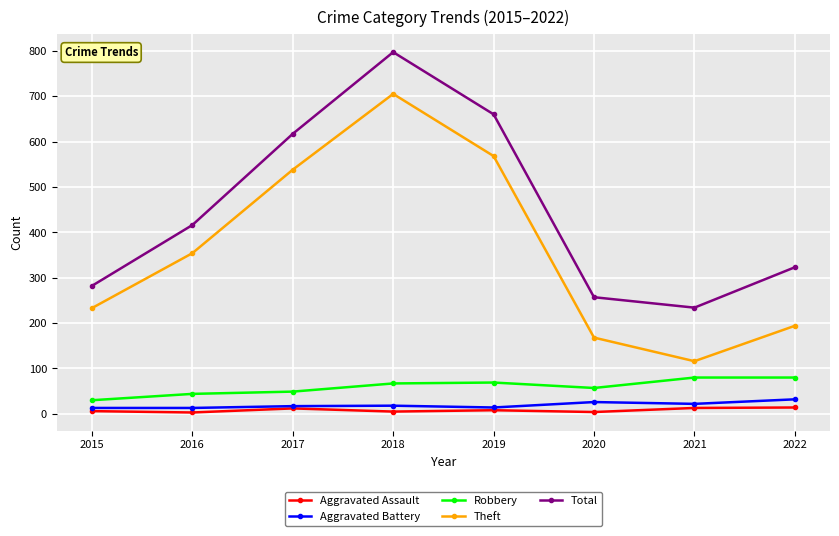

What is the lowest value of the Total series?

234